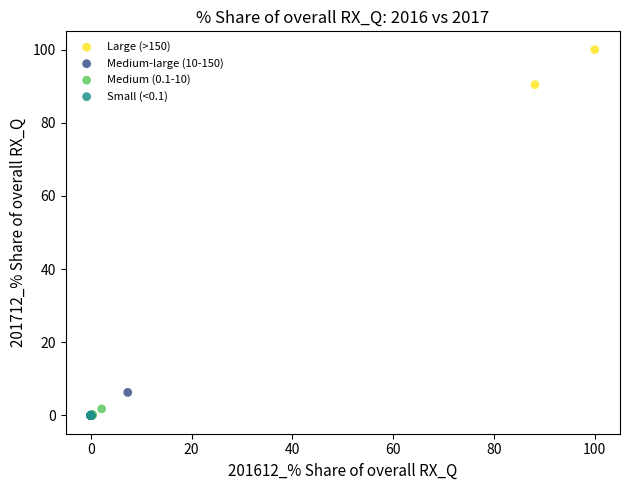

What are all the series names shown in the legend?

Large (>150), Medium-large (10-150), Medium (0.1-10), Small (<0.1)